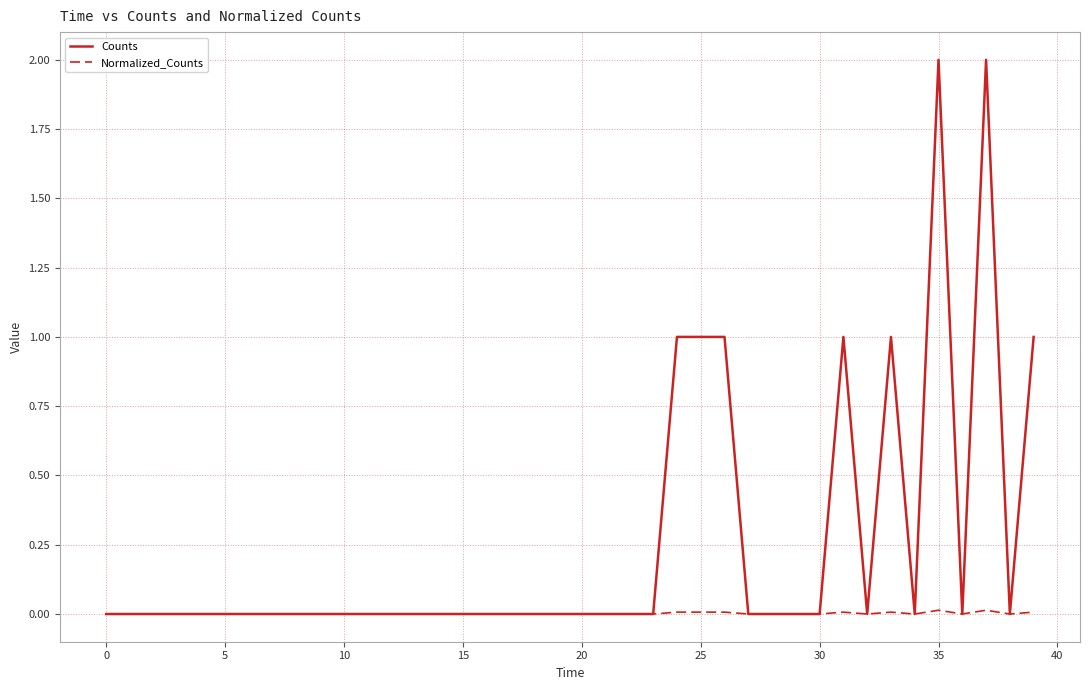

What is the maximum value shown in the chart?

2.0